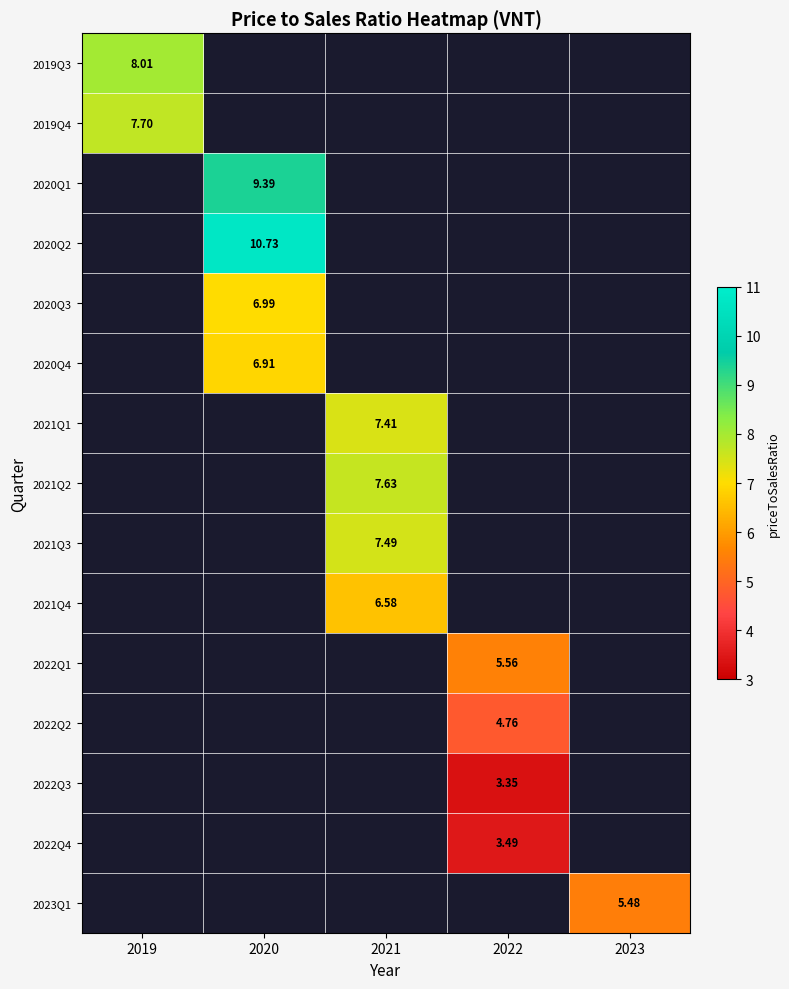

Which category has the lowest value across all series?

2022